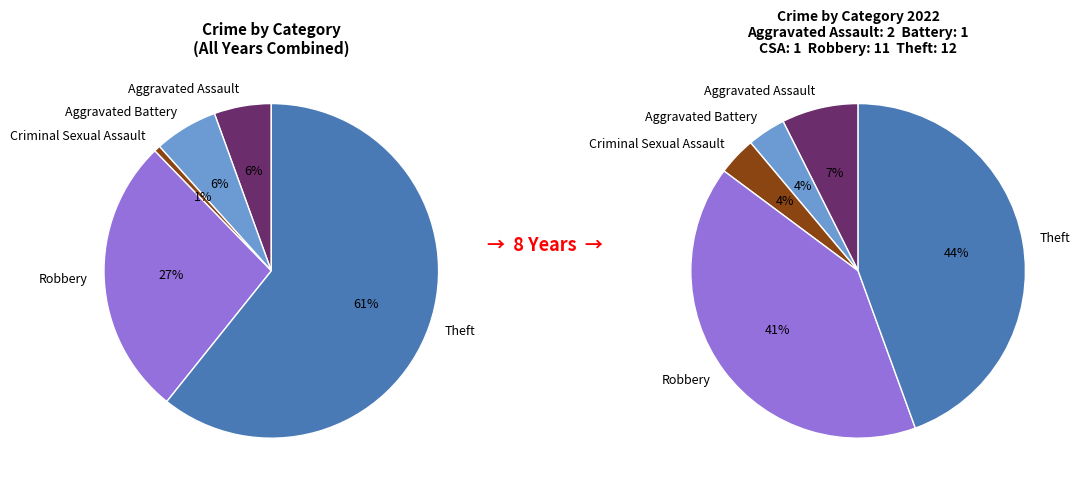

Is it true that Aggravated Battery is 4% of the pie?

True